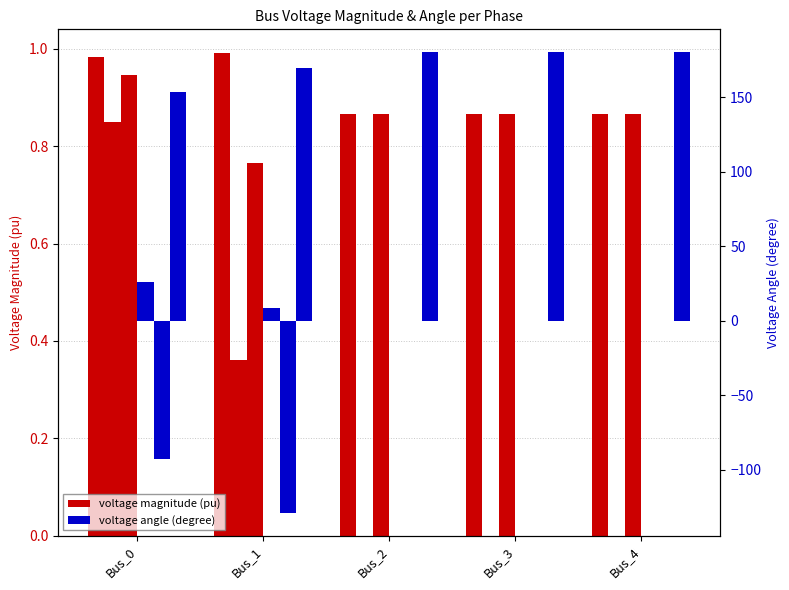

List the series in order of their overall mean, highest first.

va (degree), vm (pu)